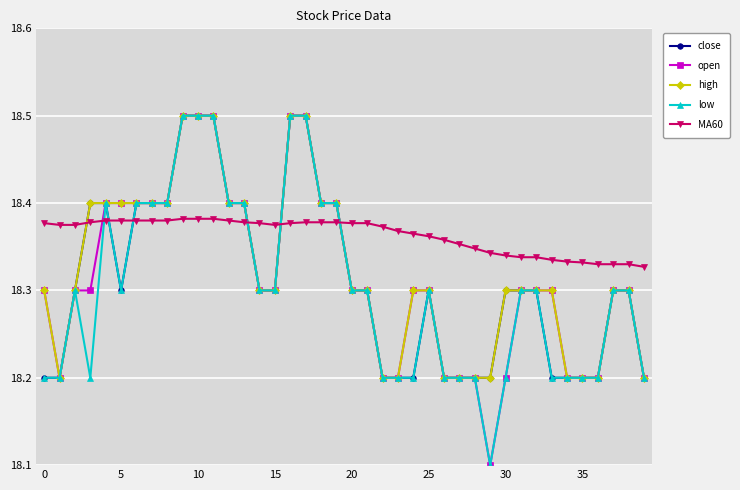

Count the number of categories in the chart.

40